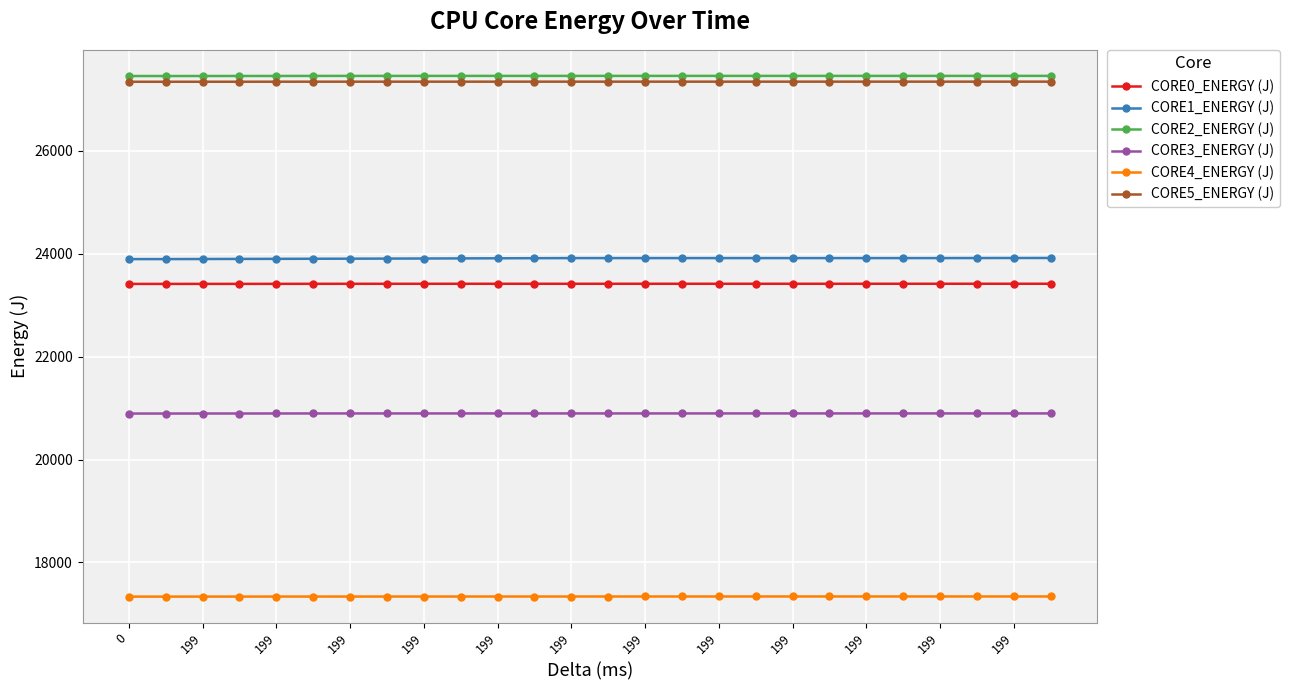

How many lines are shown in the chart?

6